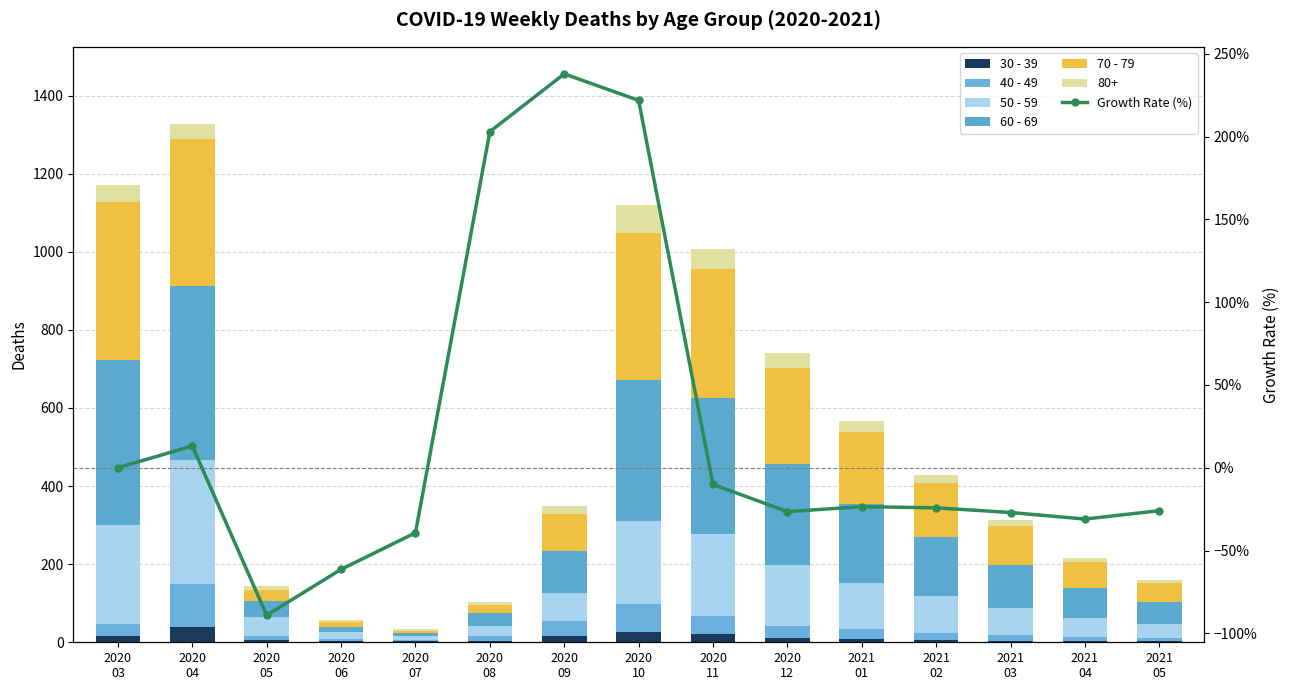

Which has a higher value, 2020
07 or 2020
06?

2020
07